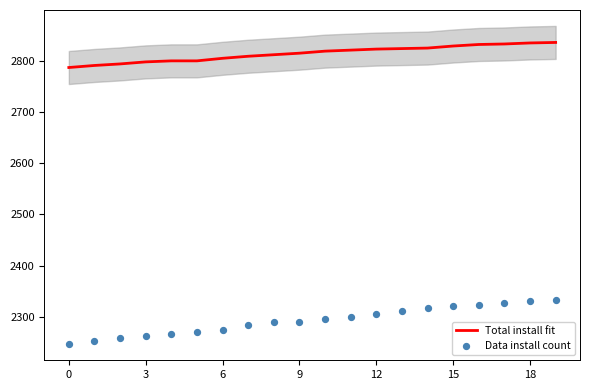

At which category is the sum across all series the highest?

19